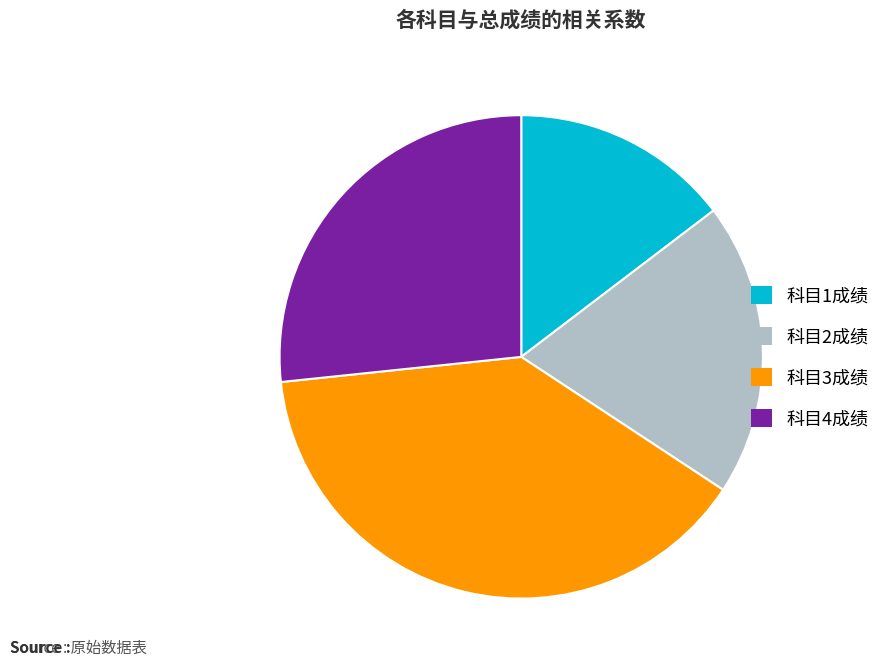

Rank the categories by value from lowest to highest.

科目1成绩, 科目2成绩, 科目4成绩, 科目3成绩